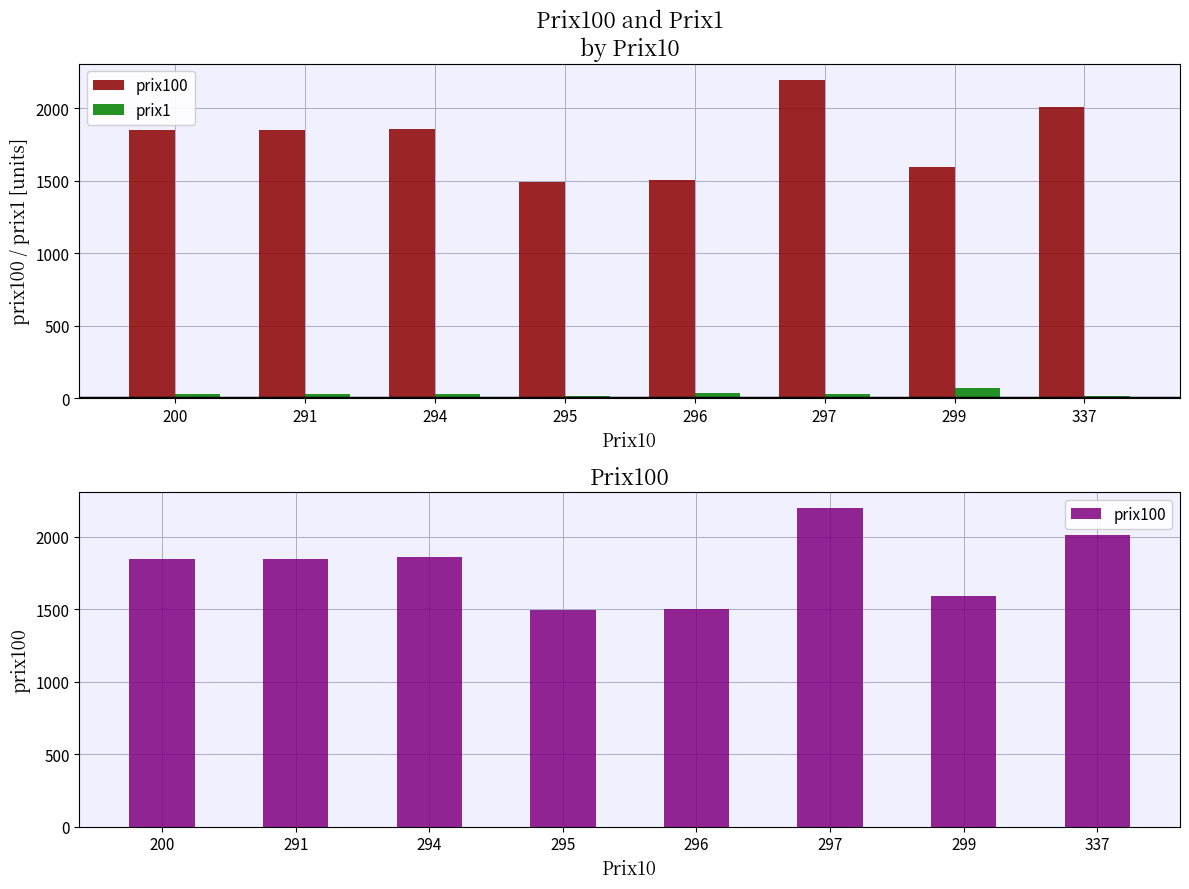

How many bars are there in total?

16